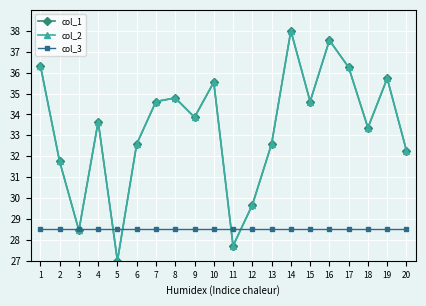

Does the chart have visible grid lines?

Yes